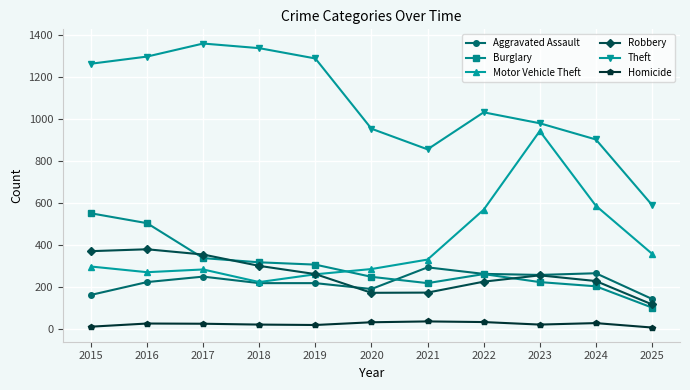

Which label corresponds to the largest value in the chart?

2017